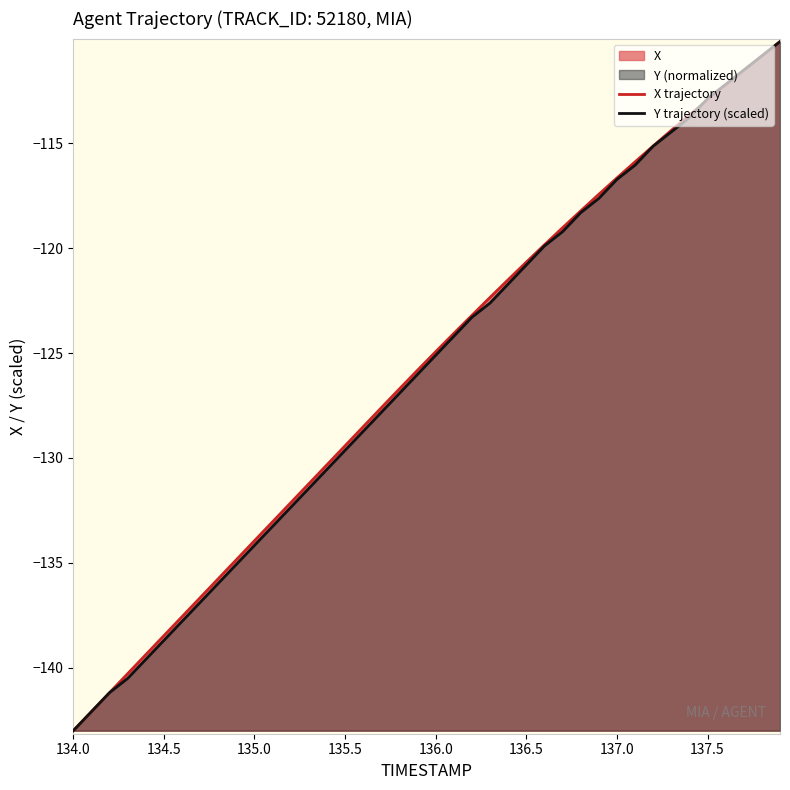

What is the highest value of the X trajectory series?

-110.1